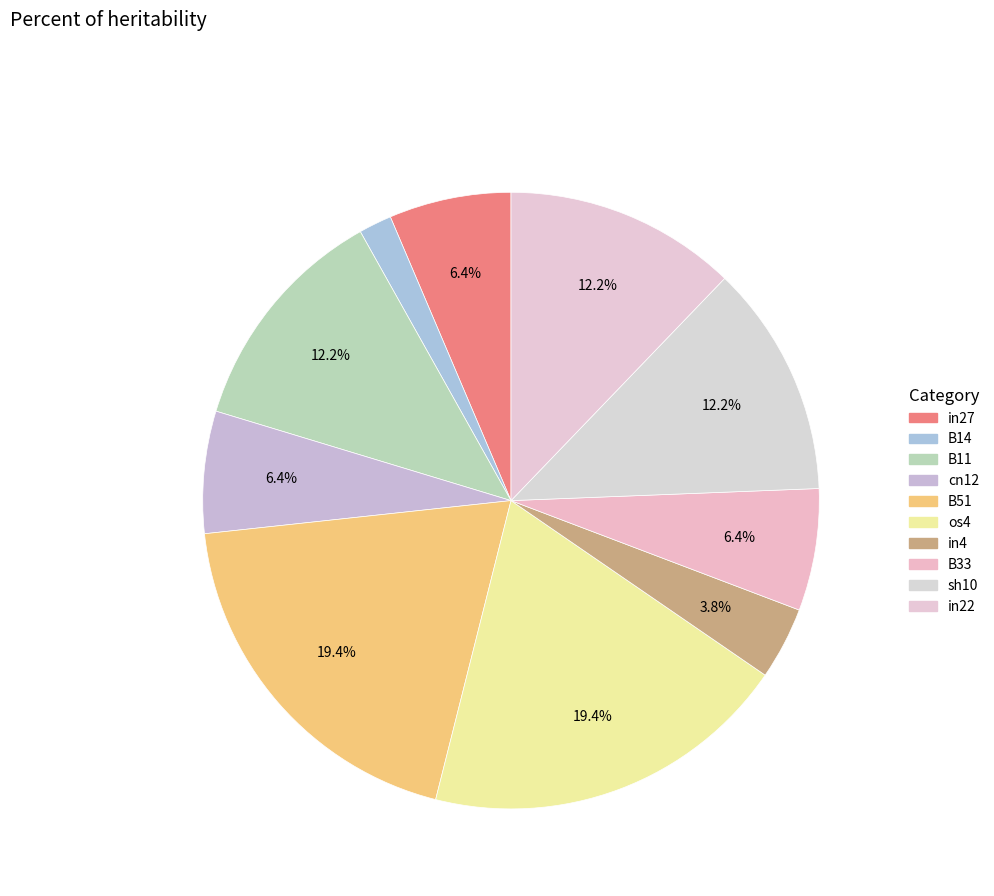

Is cn12 the majority of the pie?

No